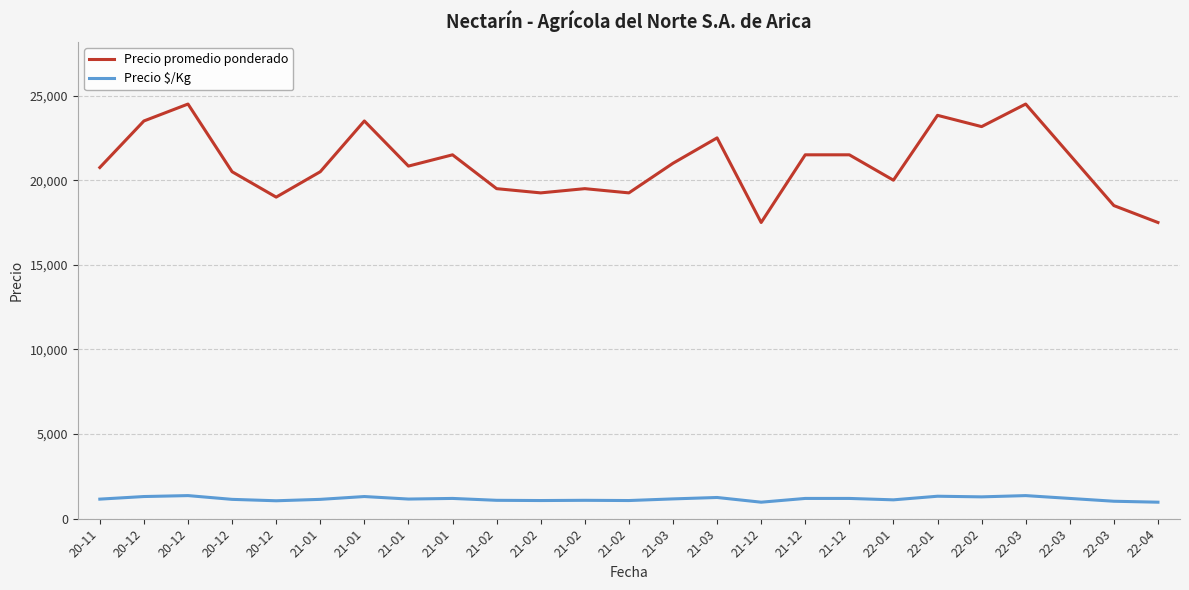

Is it true that Precio $/Kg equals 1194.0 at 21-12?

True